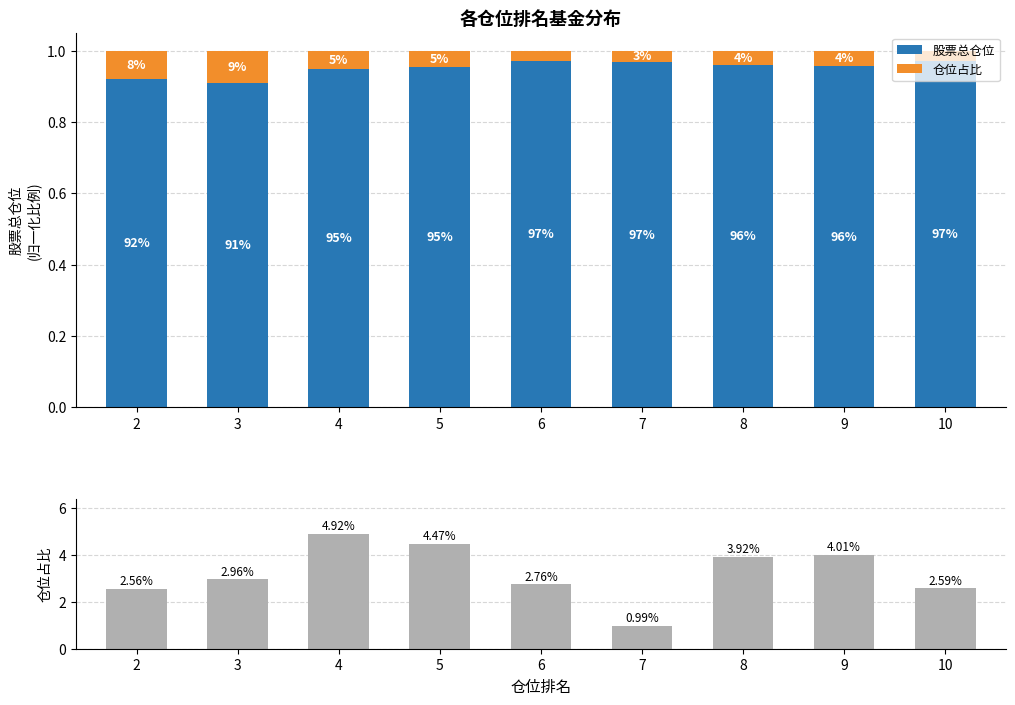

What is the maximum value shown in the chart?

4.9